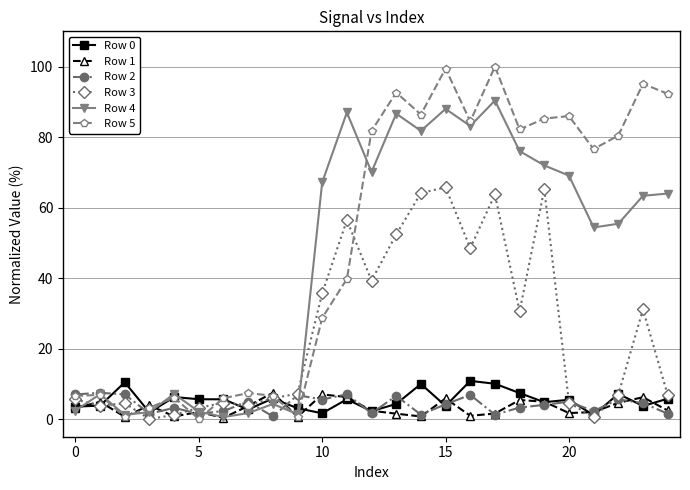

What is the value of the Row 1 point at the 20th from the left?

4.9